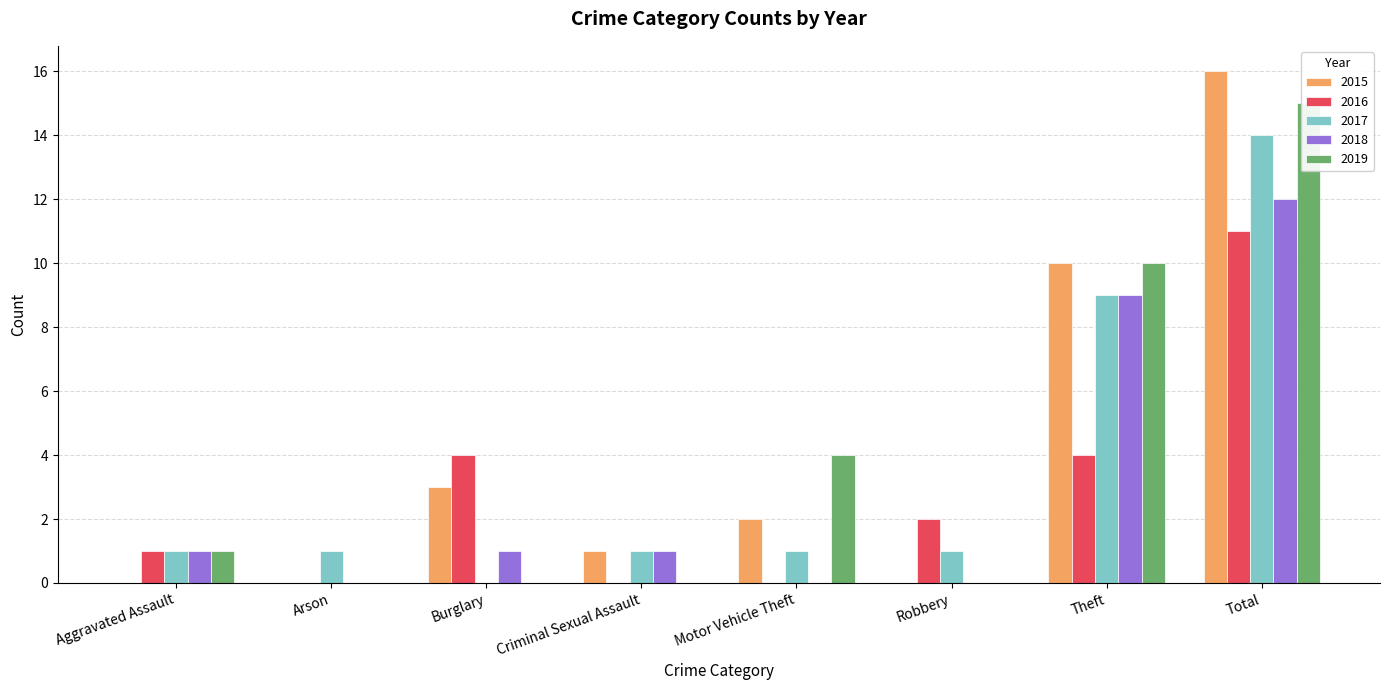

At which category does the chart reach its peak across all series?

Total